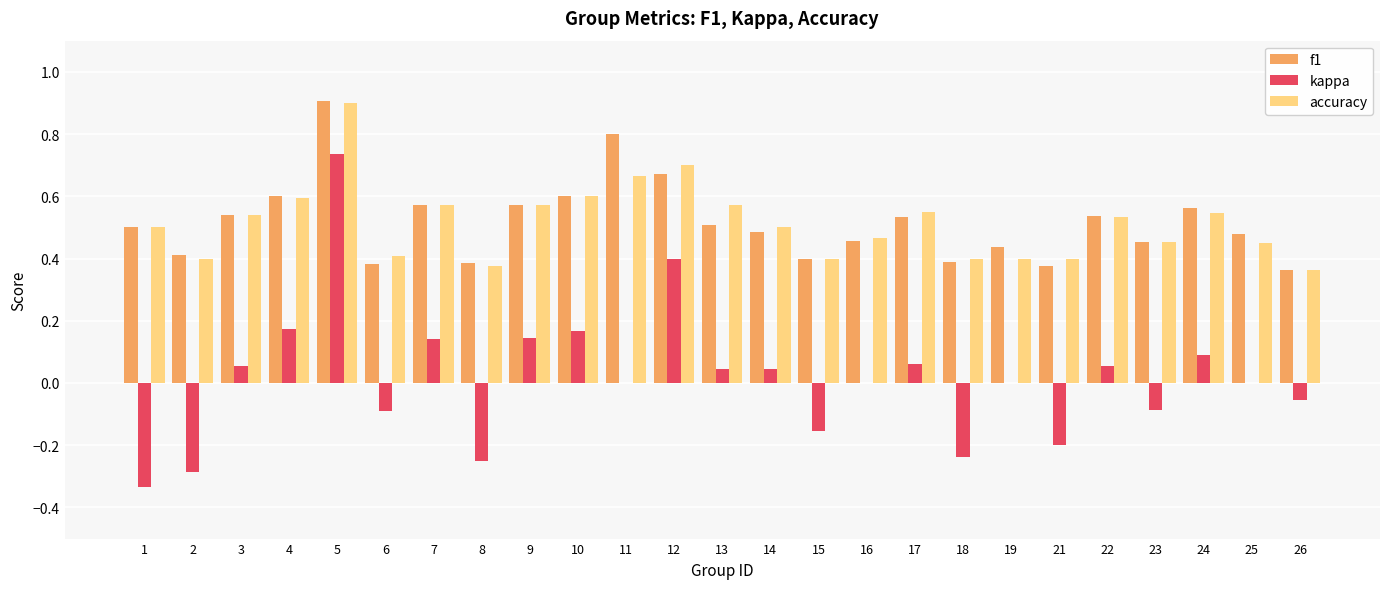

How many accuracy values are between 0 and 1?

25